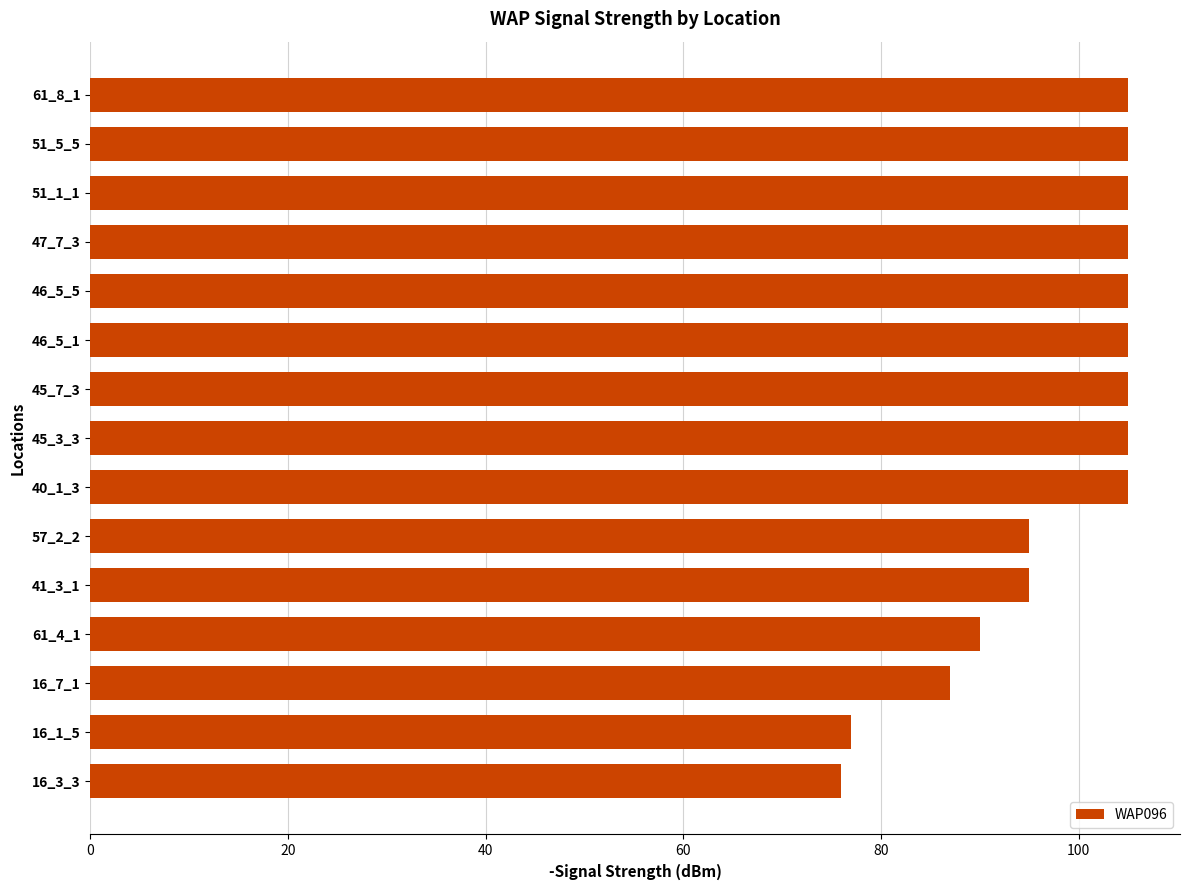

What is the difference between the maximum and minimum values?

29